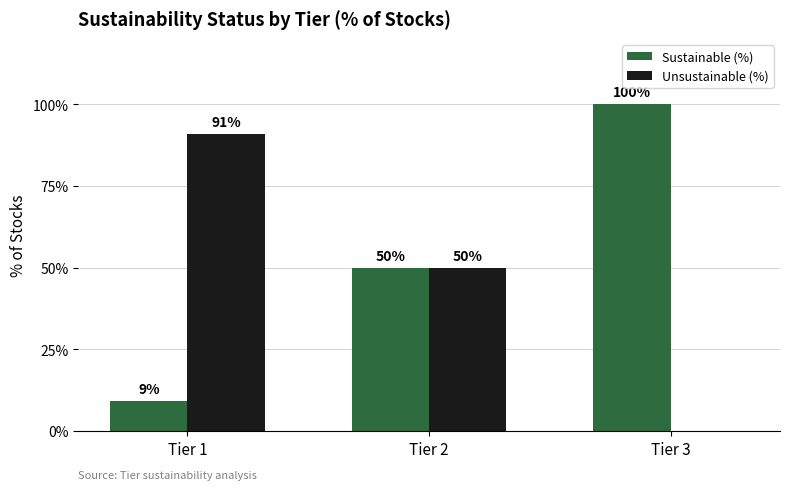

How many groups of bars are there?

3